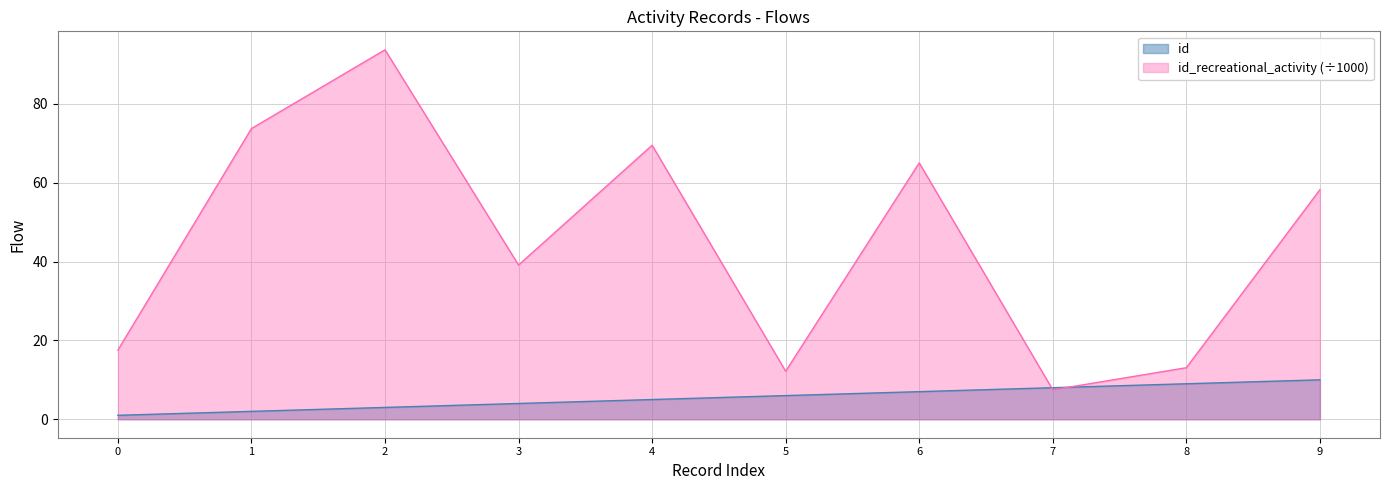

At which category is the sum across all series the highest?

2